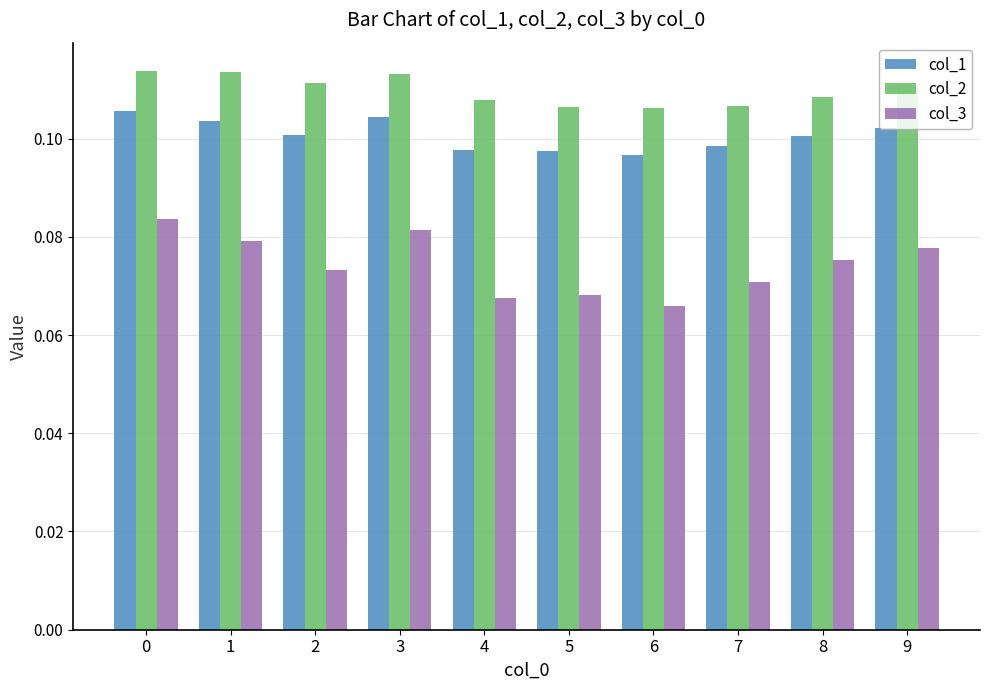

At 5, list the series in order from largest to smallest.

col_2, col_1, col_3